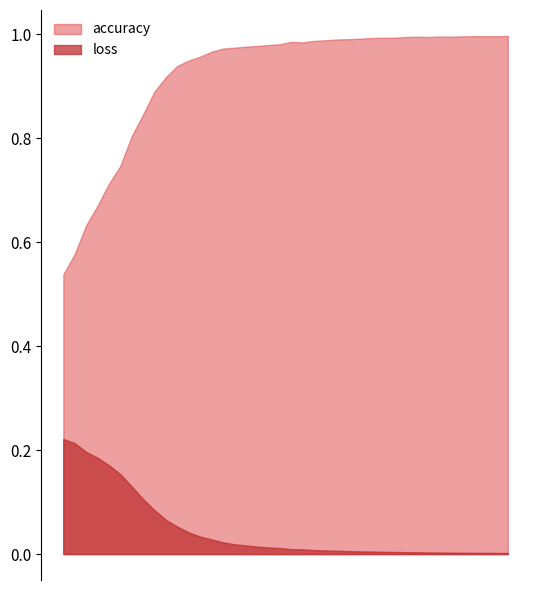

What is the difference between the maximum and minimum values in the accuracy series?

0.5